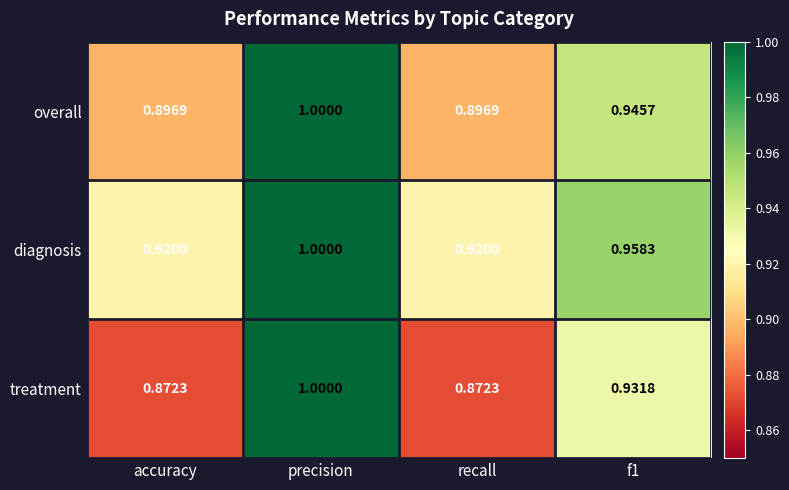

At which category is the sum across all series the highest?

precision